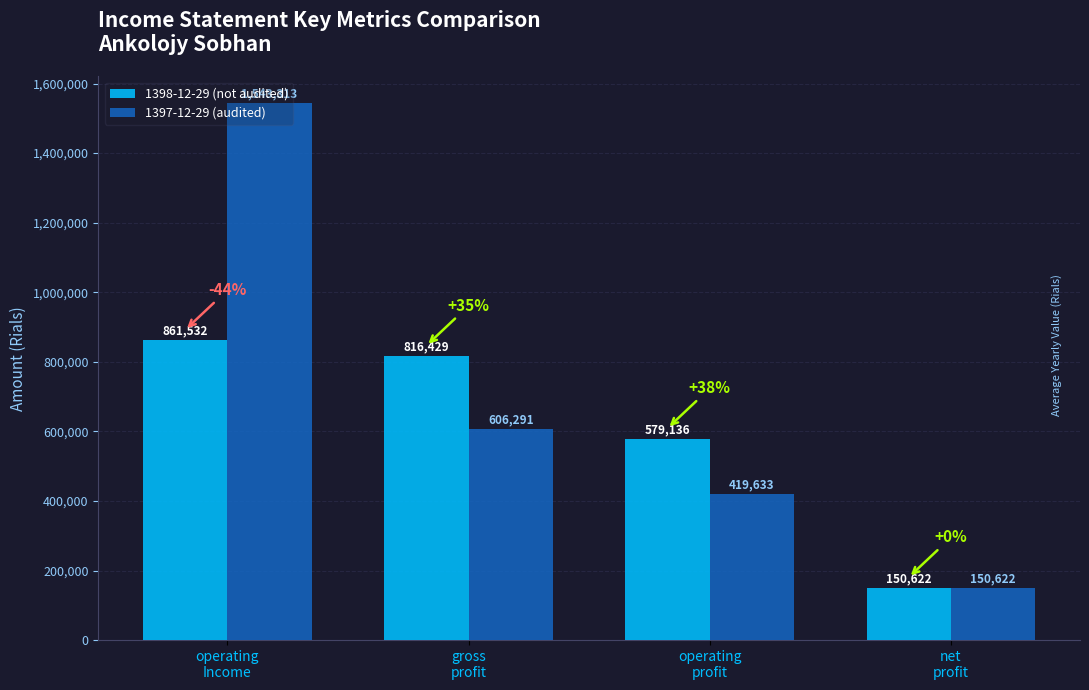

Where is 1397-12-29 (audited) nearest to the value 846967?

gross
profit